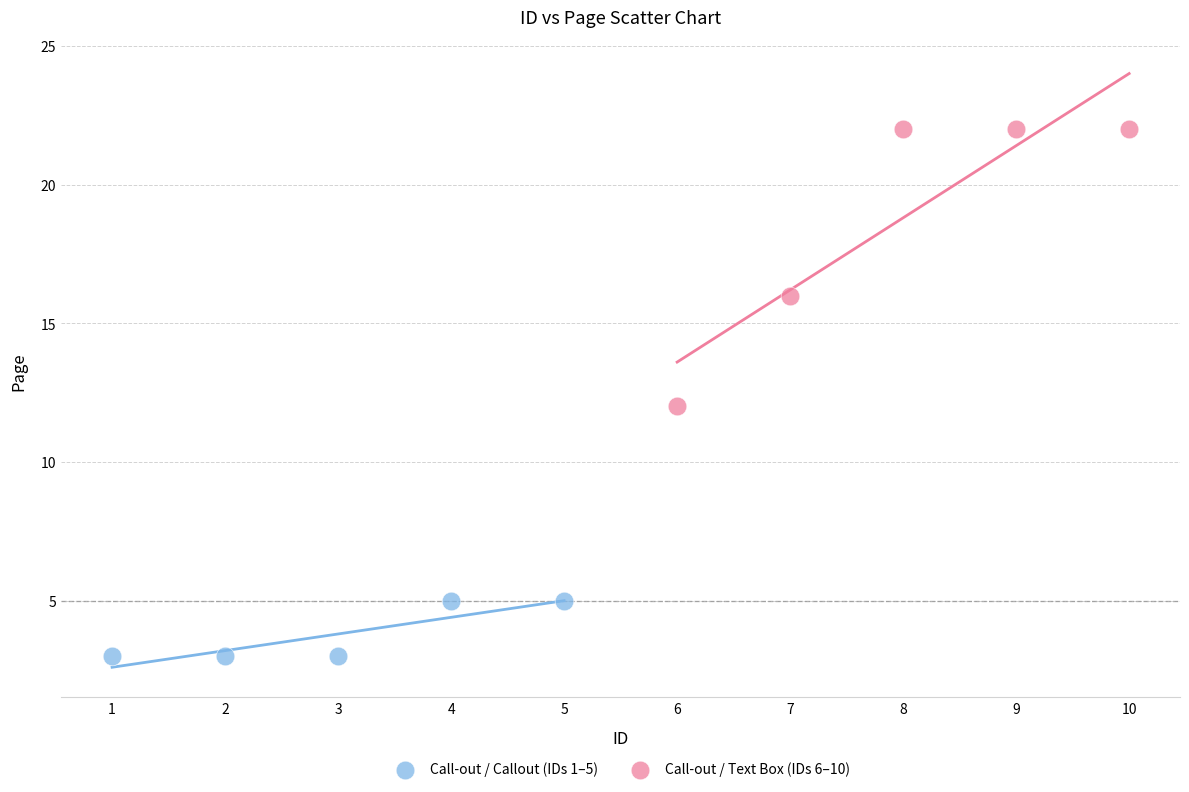

Which series has the widest spread of Y values?

Call-out / Text Box (IDs 6–10)